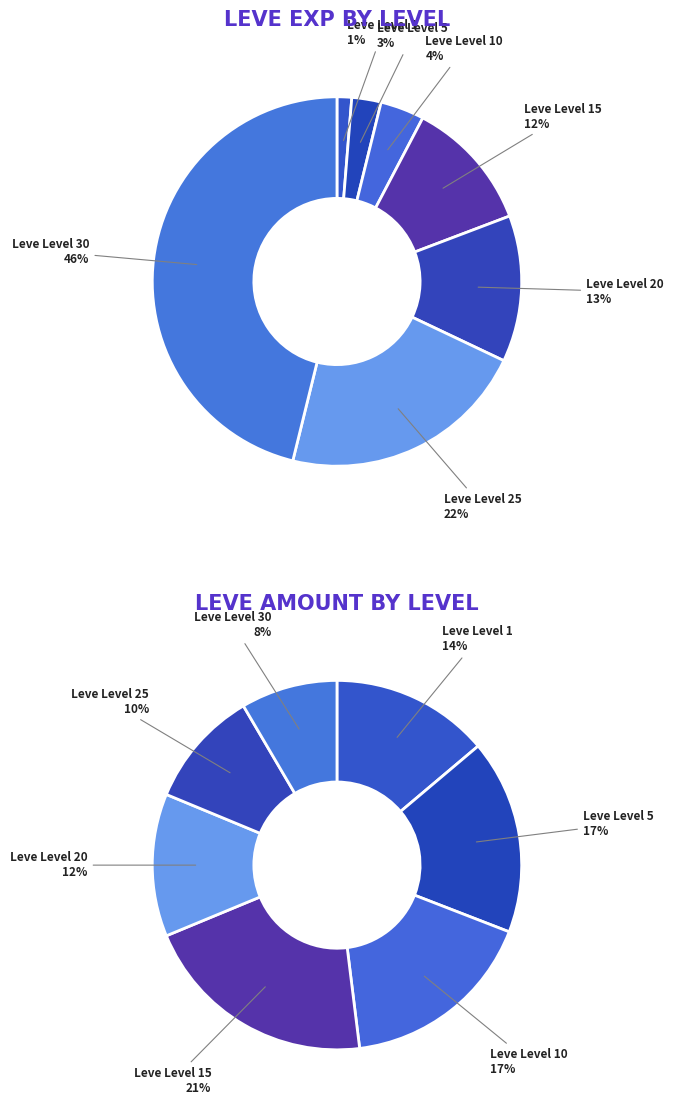

Is there a majority slice in this chart?

No